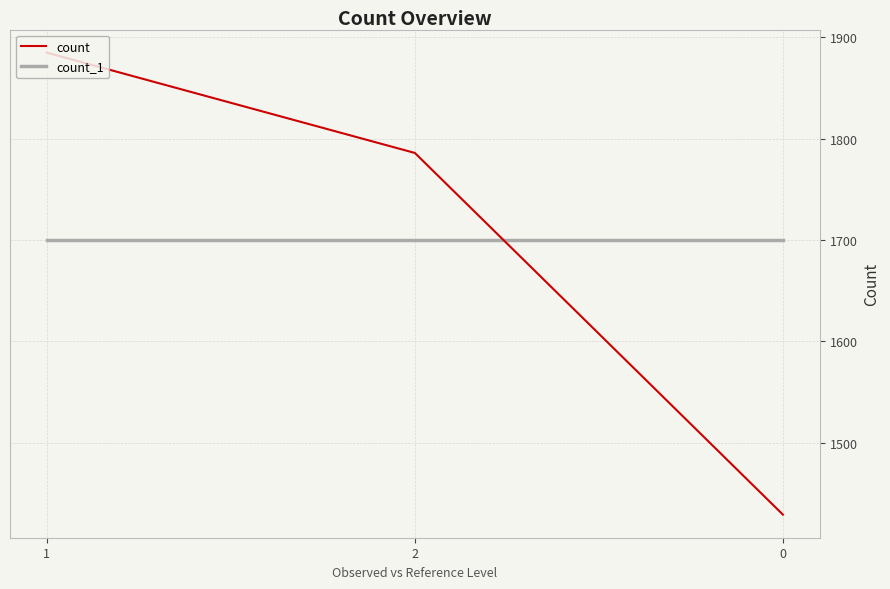

Rank the series by their maximum value, from lowest to highest.

count_1, count